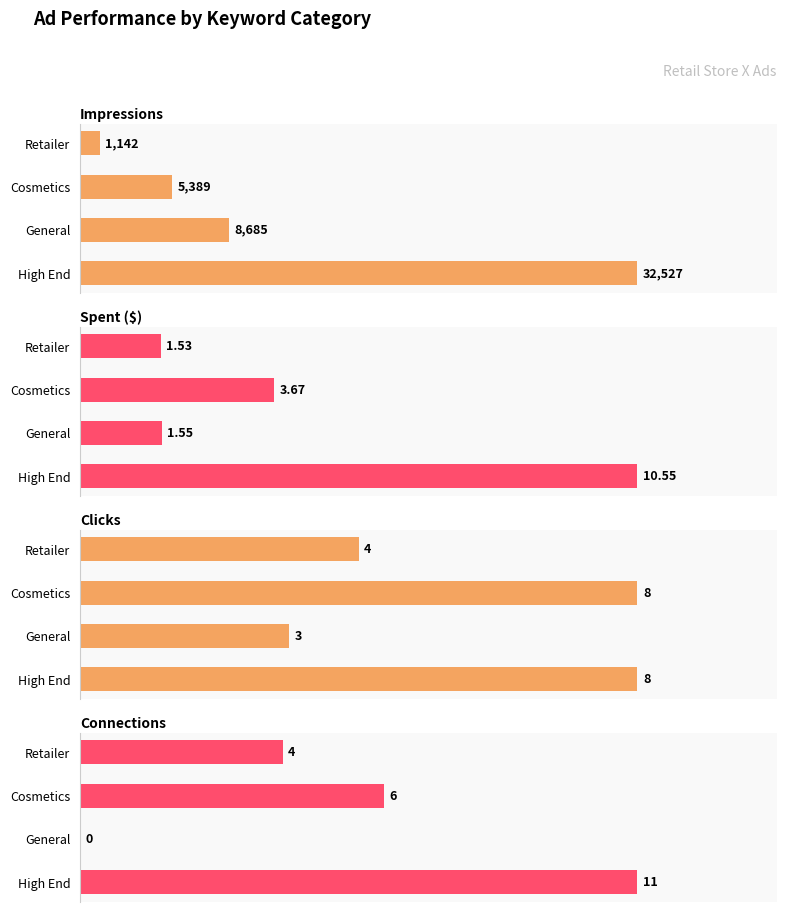

Reading left to right, transcribe all the data shown in this chart.

Impressions: 32527.0	8685.0	5389.0	1142.0
Spent ($): 10.6	1.6	3.7	1.5
Clicks: 8.0	3.0	8.0	4.0
Connections: 11.0	0.0	6.0	4.0